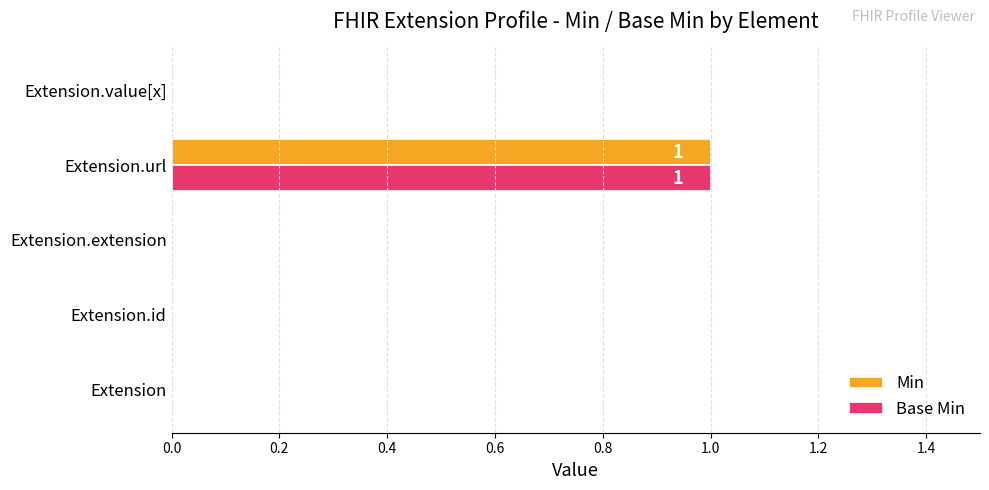

Is it true that Min equals -1 at Extension?

False